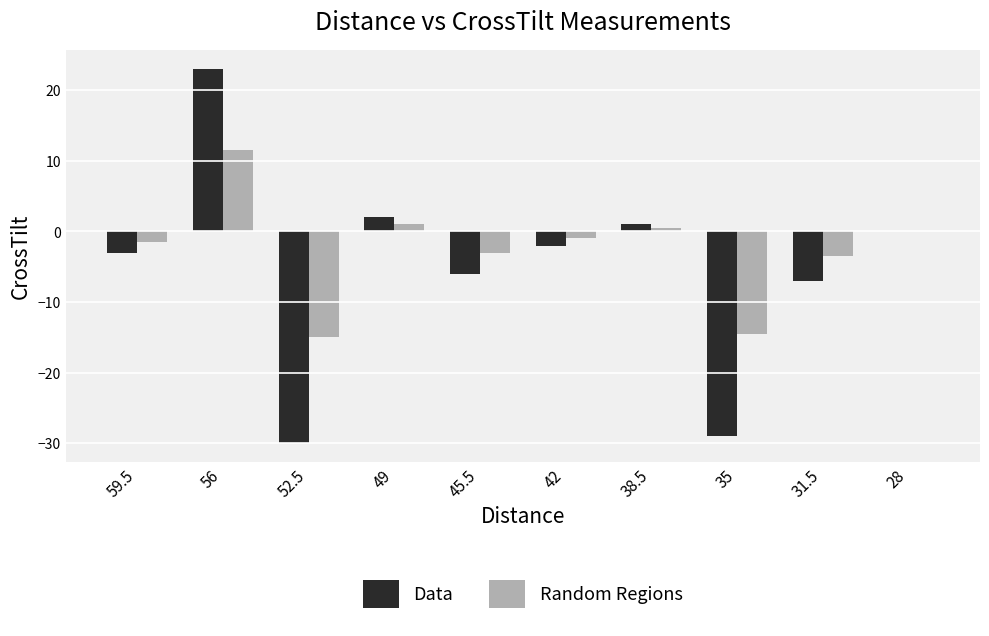

How many values in the Data series exceed -2?

4